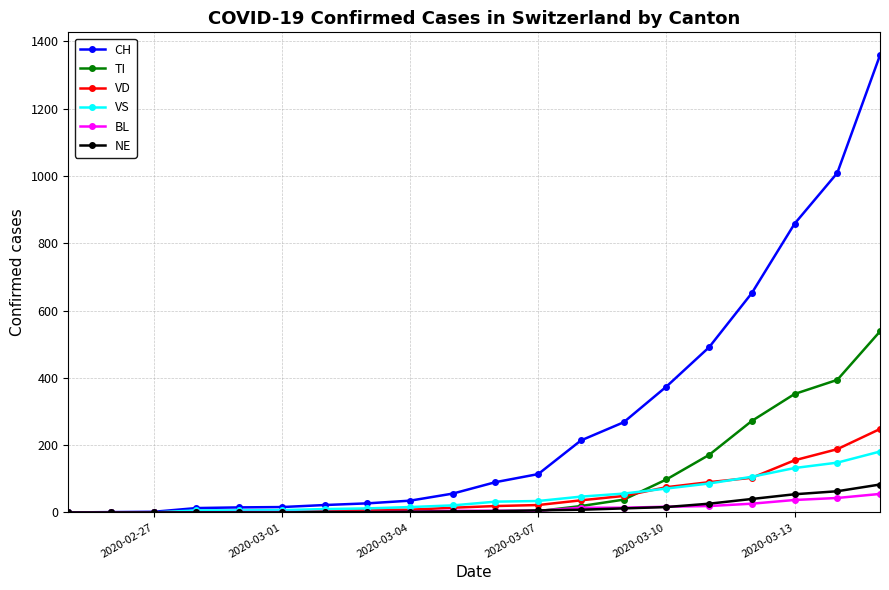

At how many categories does at least one series exceed 230?

7